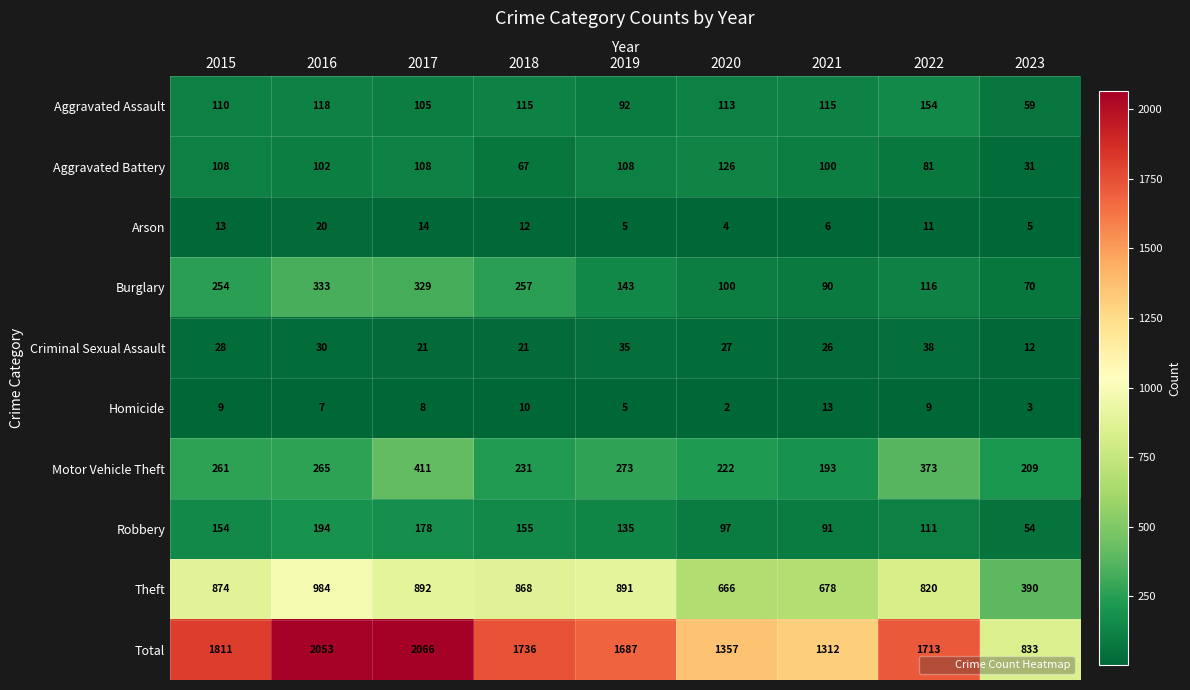

What is the maximum value for Burglary?

333